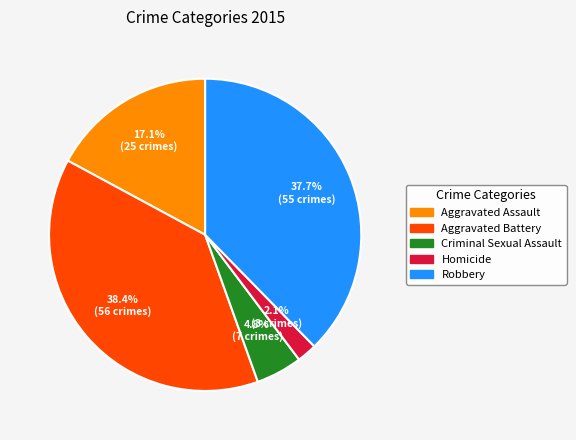

The Aggravated Assault slice represents 17% of the pie. True or false?

True